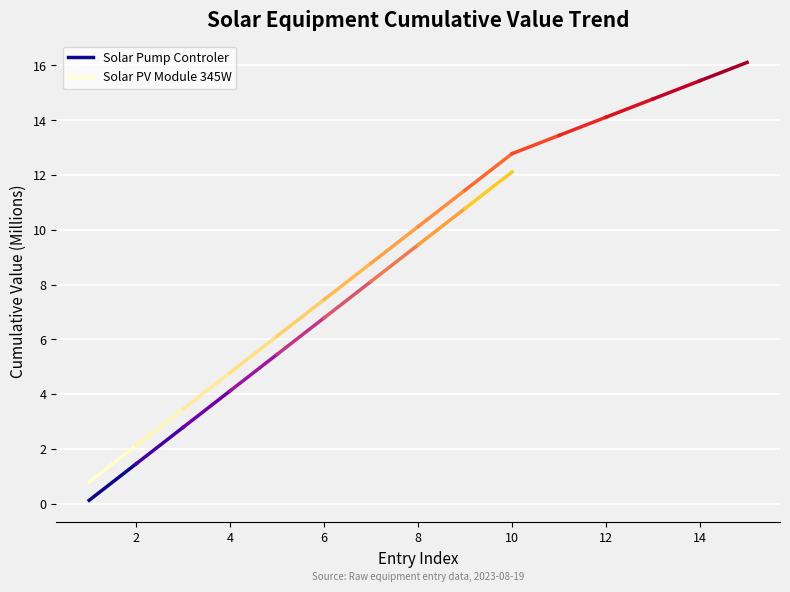

What are all the series names shown in the legend?

Solar Pump Controler, Solar PV Module 345W